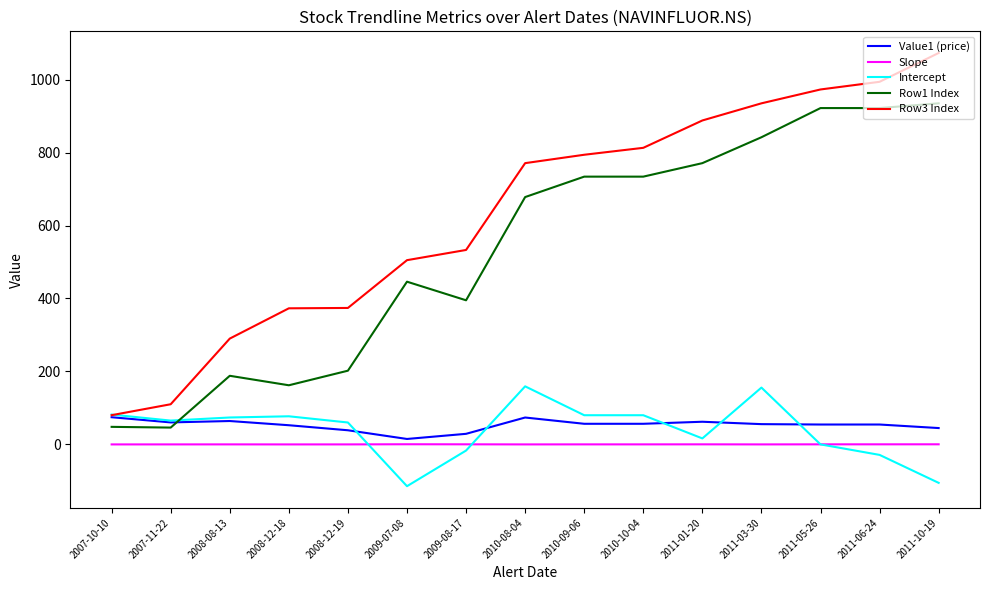

What is the lowest value of the Intercept series?

-114.7